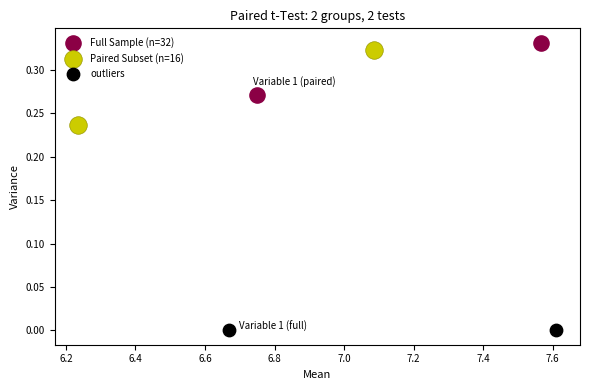

Which series has the largest Y range (max minus min)?

Paired Subset (n=16)